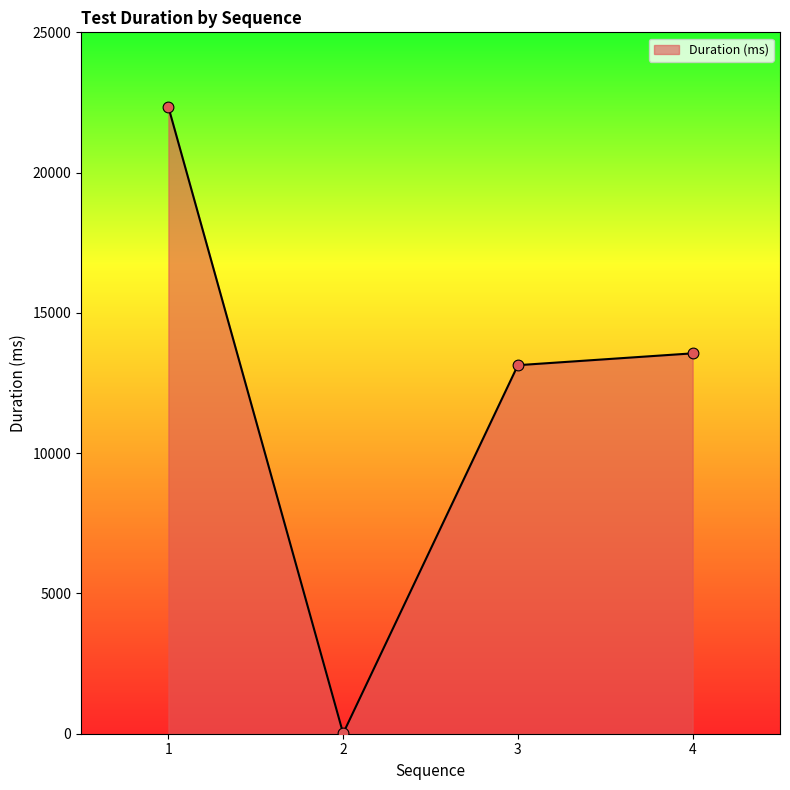

What is the change in value from 1 to 2?

-22327